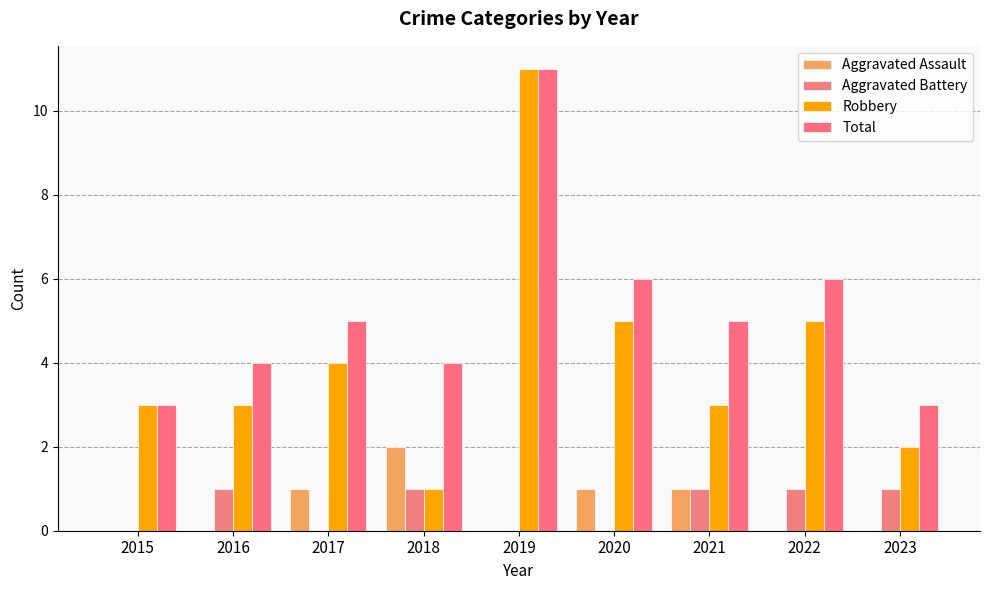

What is the total value across all series at 2021?

10